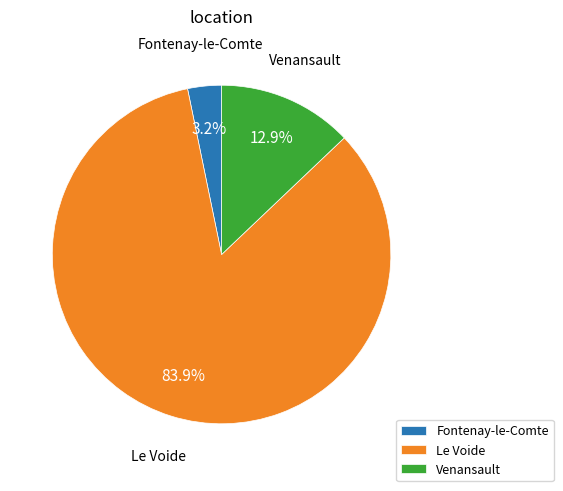

What is the total percentage of Fontenay-le-Comte and Le Voide?

87.1%